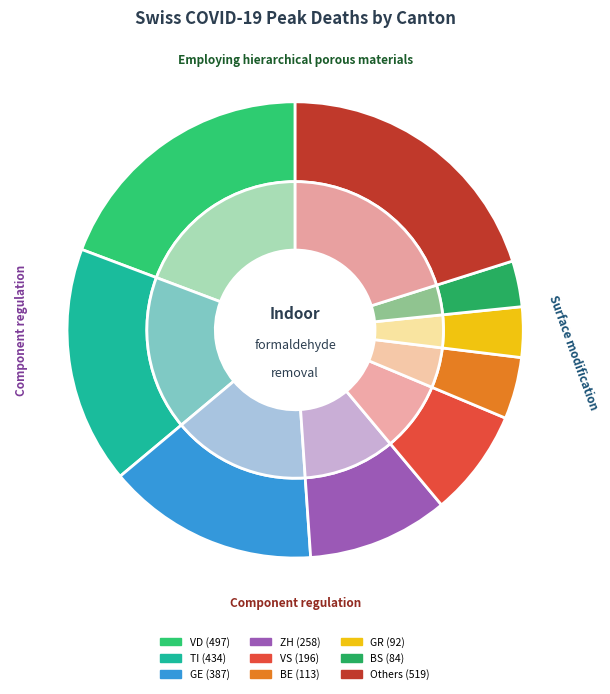

Is it true that GL is 11% of the pie?

False